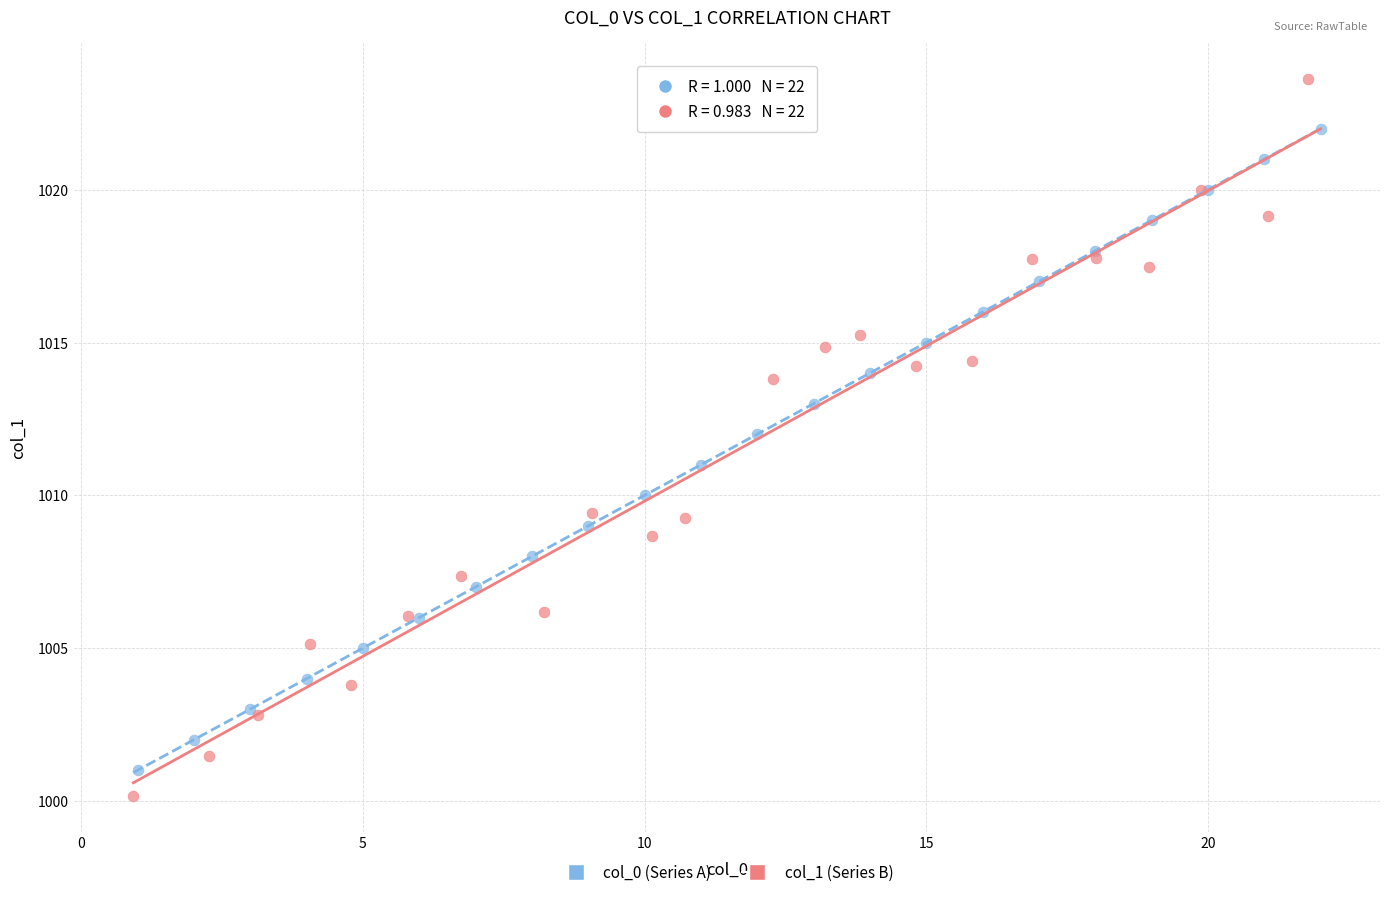

What are all the series names shown in the legend?

col_0 (Series A), col_1 (Series B)